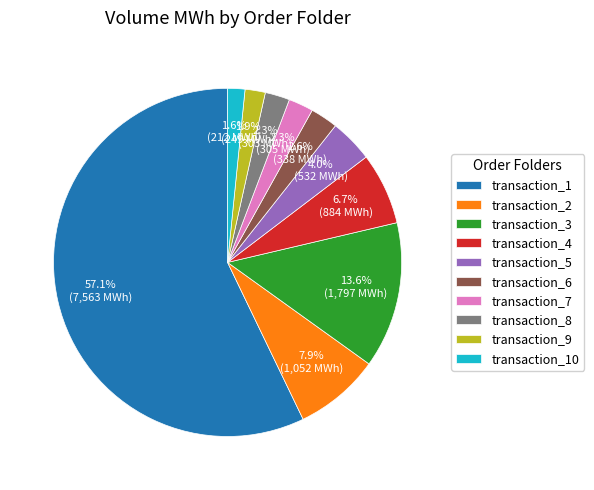

Which category has the biggest portion of the pie?

transaction_1